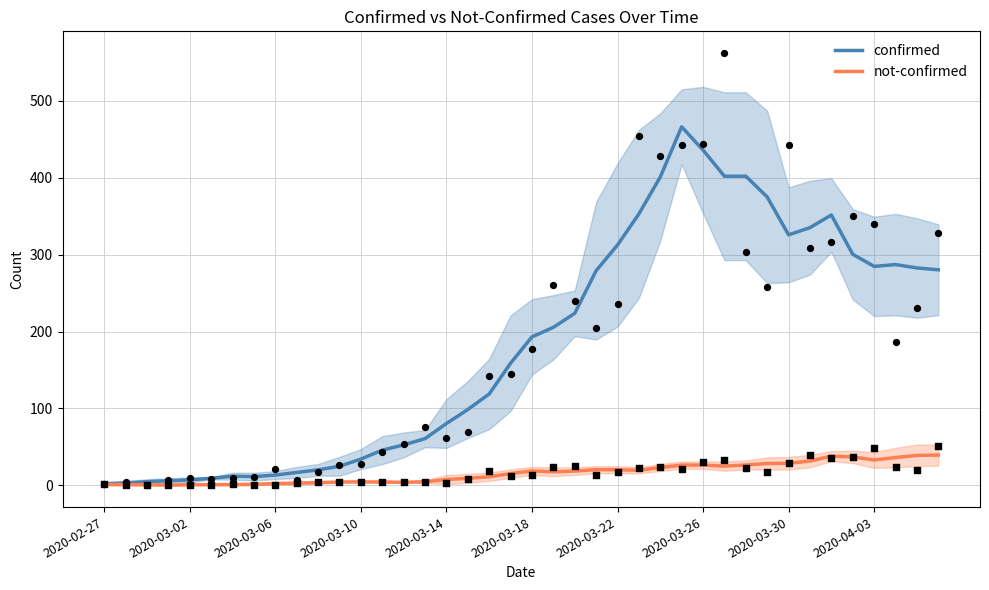

What are all the series names shown in the legend?

confirmed, not-confirmed